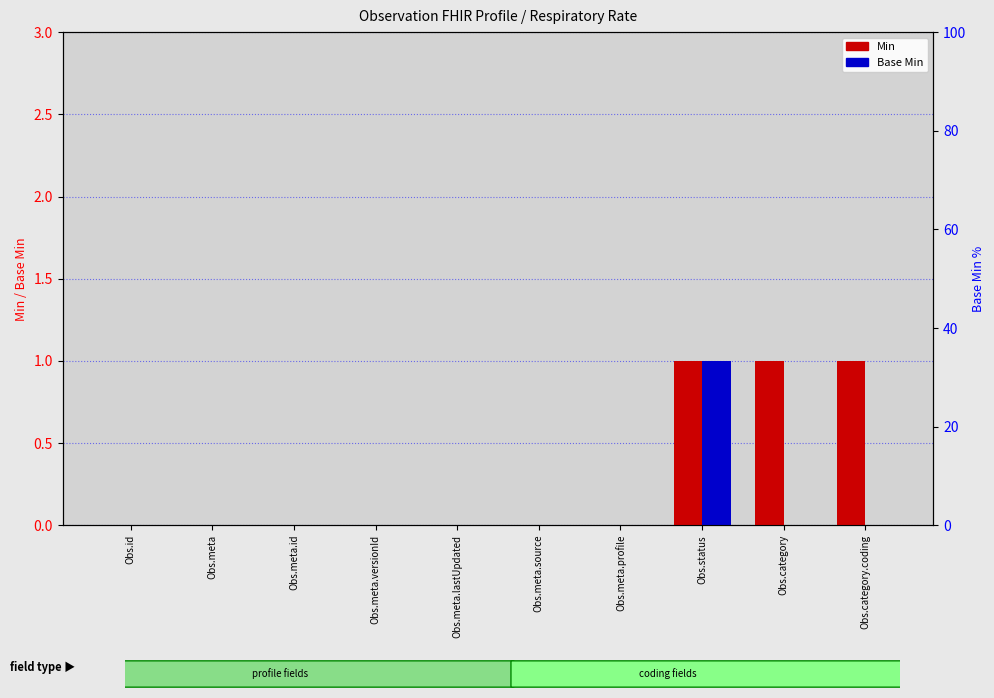

Rank the categories by Base Min value from lowest to highest.

Obs.id, Obs.meta, Obs.meta.id, Obs.meta.versionId, Obs.meta.lastUpdated, Obs.meta.source, Obs.meta.profile, Obs.category, Obs.category.coding, Obs.status